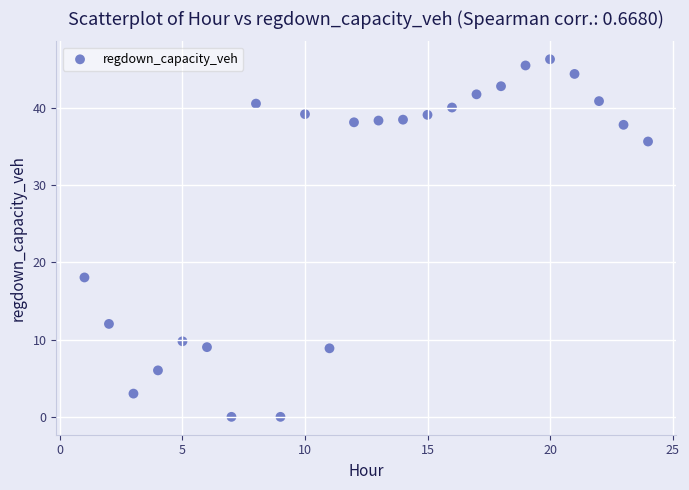

What is the range of Y values (max minus min)?

46.3